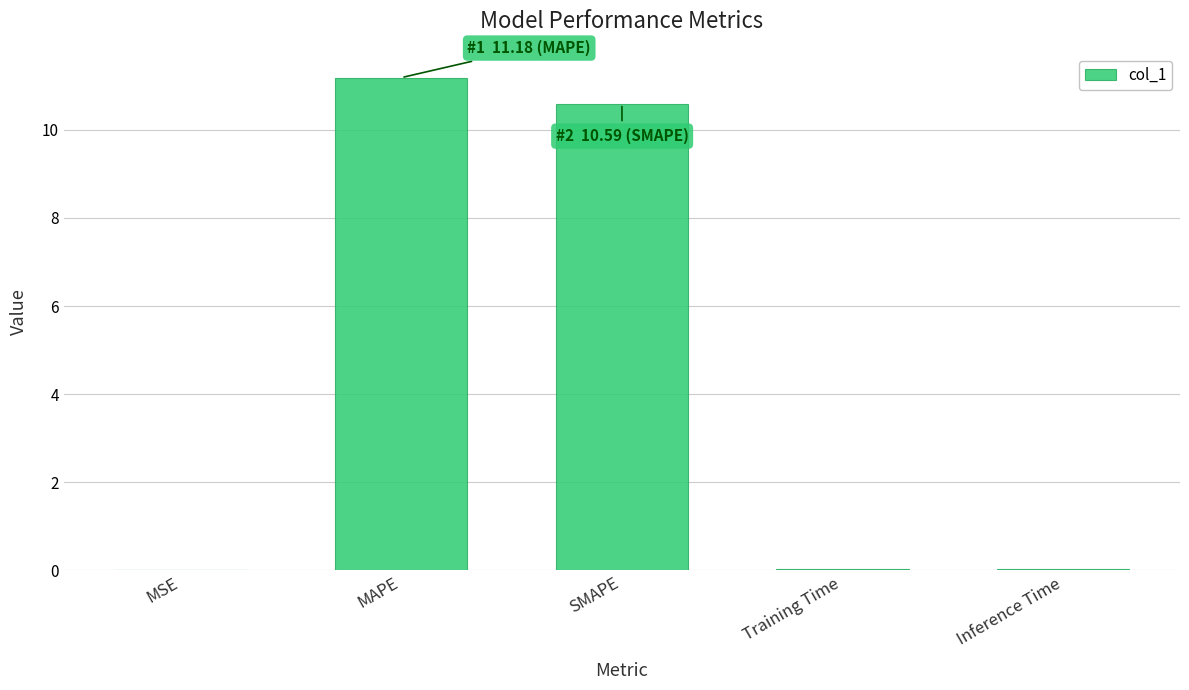

Approximately how many times larger is the value at SMAPE compared to MAPE?

0.9